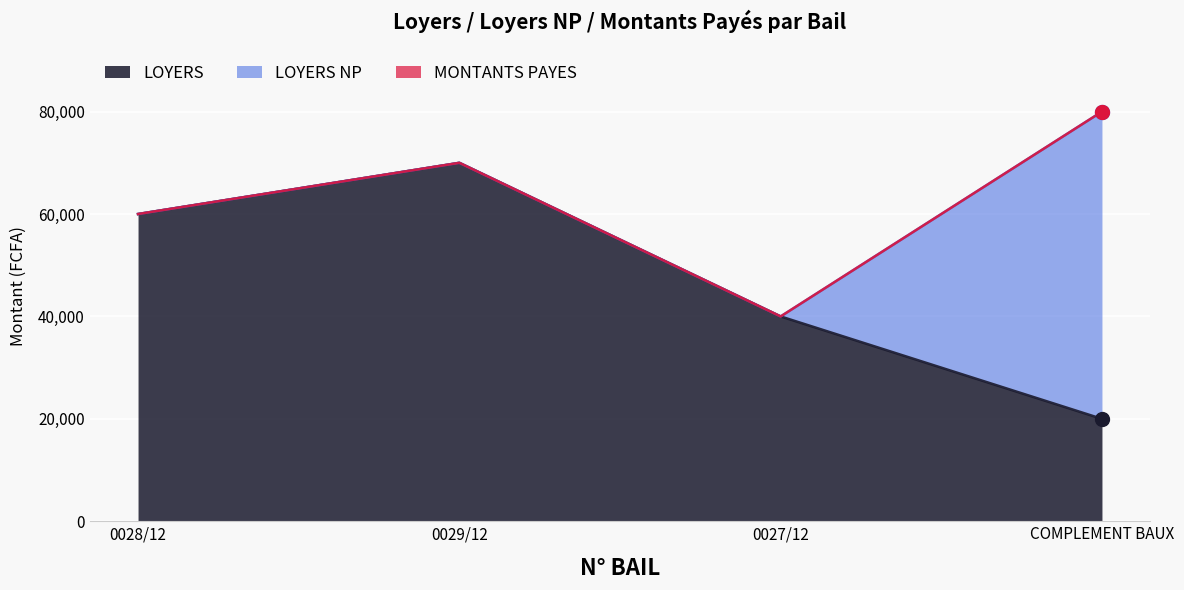

Rank the categories by LOYERS value from highest to lowest.

0029/12, 0028/12, 0027/12, COMPLEMENT BAUX